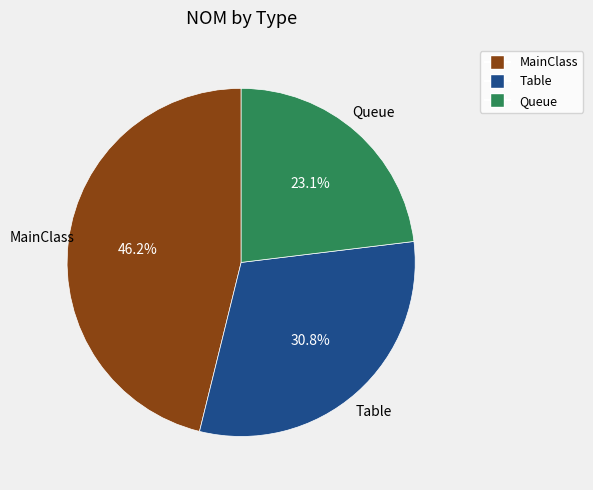

Is it true that Queue is 23% of the pie?

True